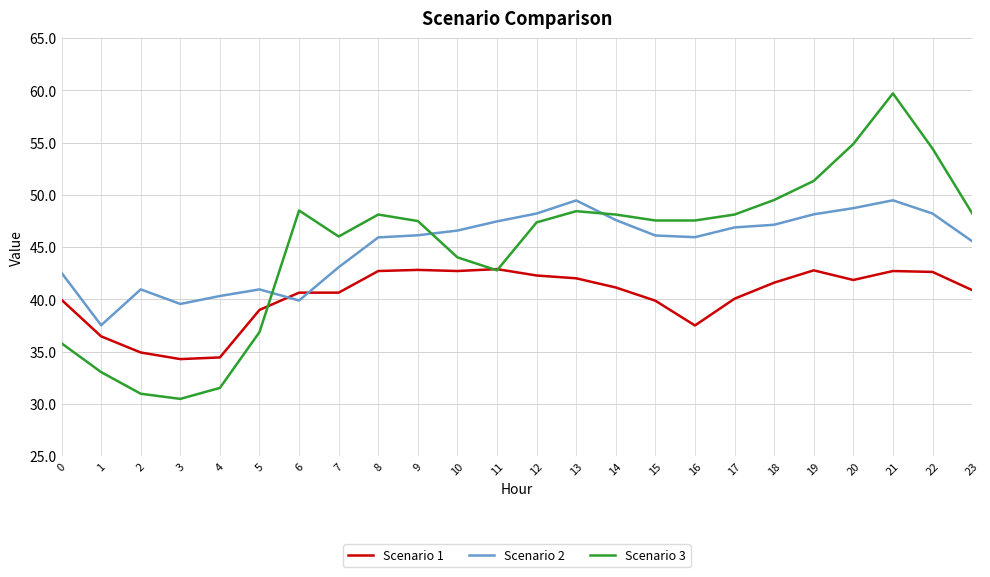

How many distinct data groups are displayed?

3